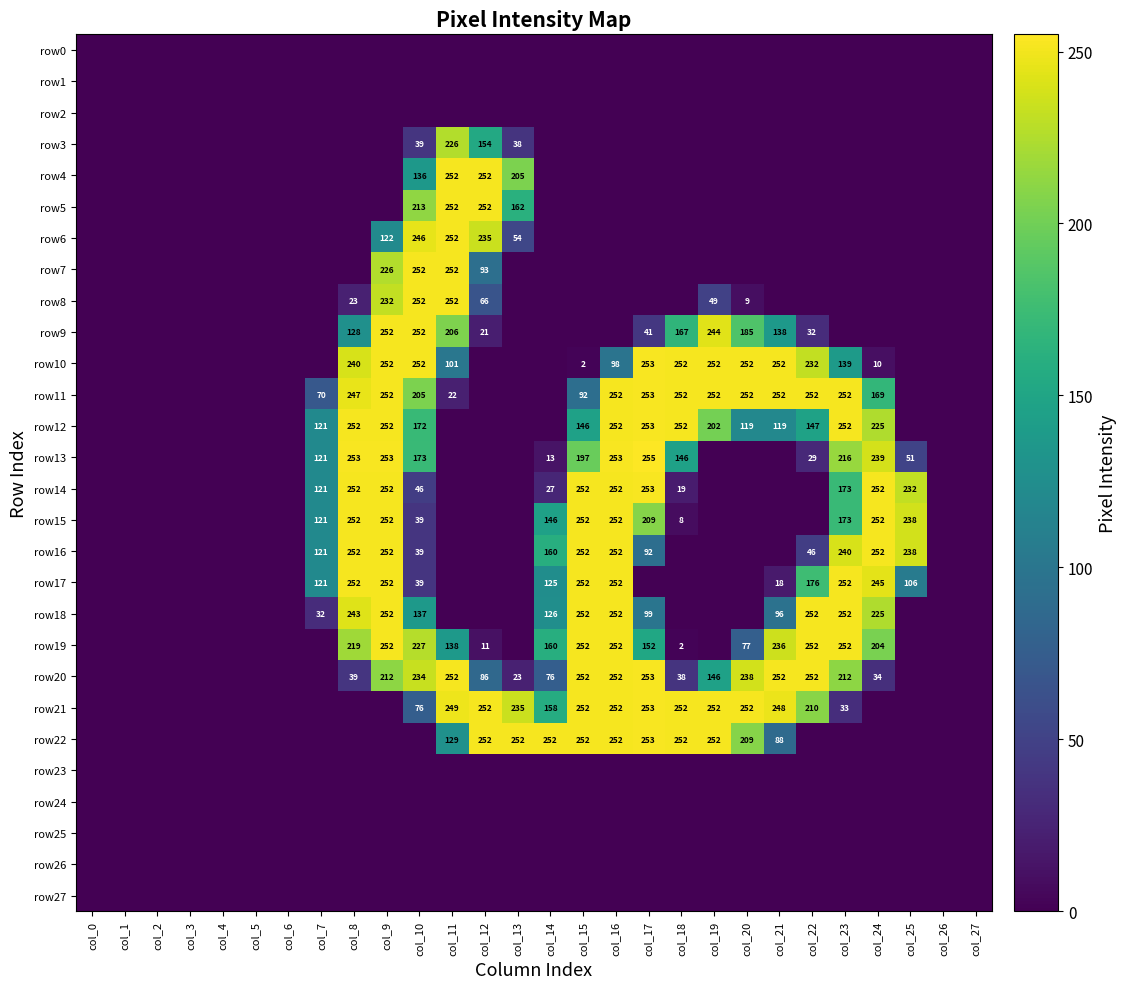

What is the sum of the row18 values at col_14 and col_17?

225